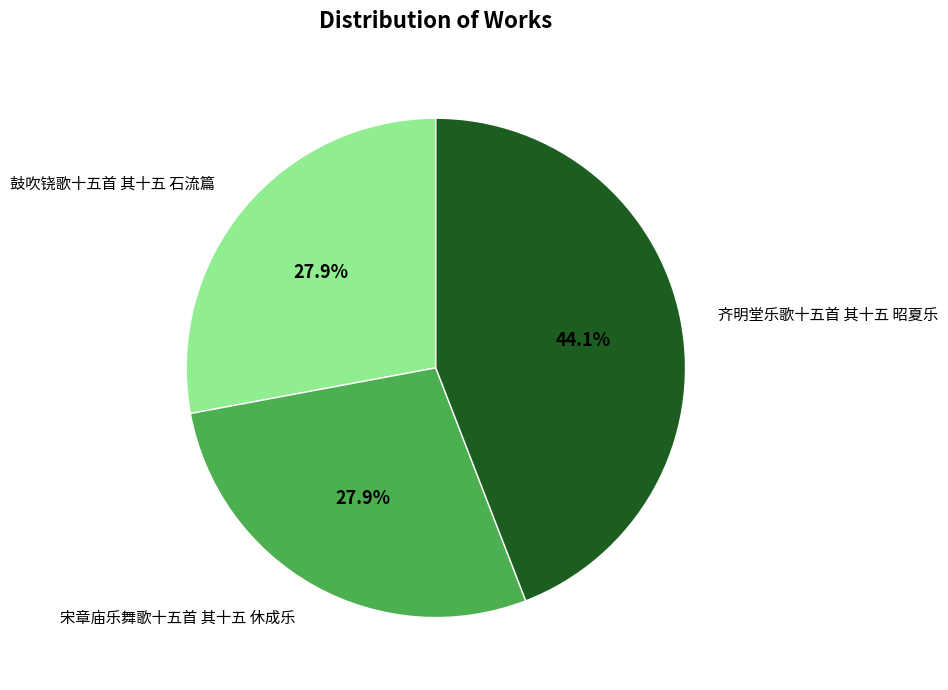

Which slice is the largest?

齐明堂乐歌十五首 其十五 昭夏乐